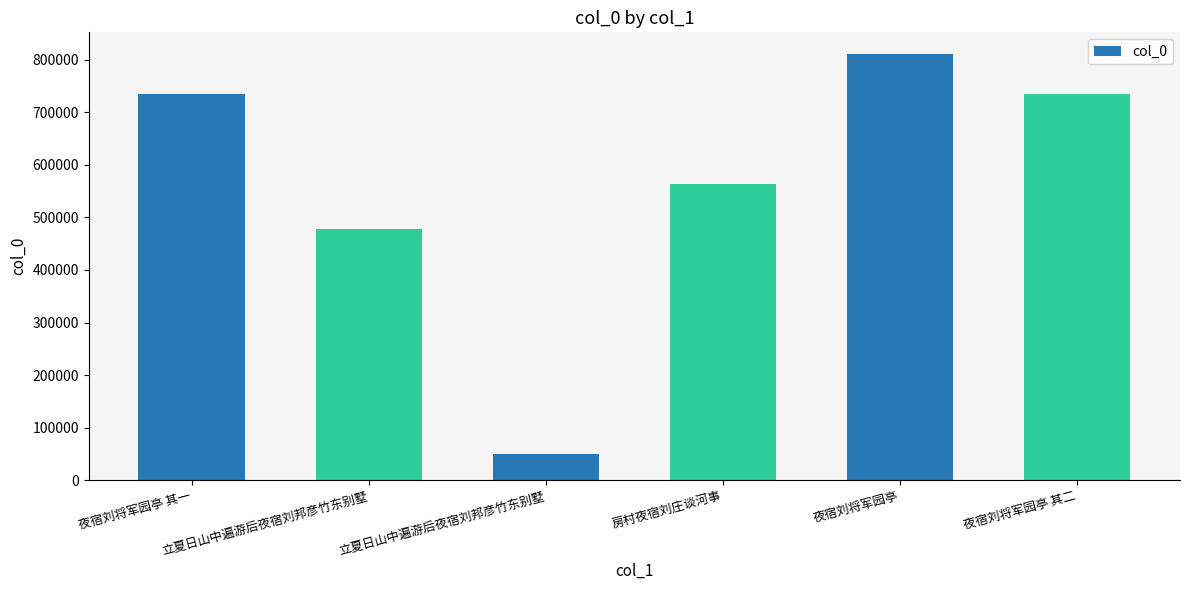

How many data points does each series have?

6